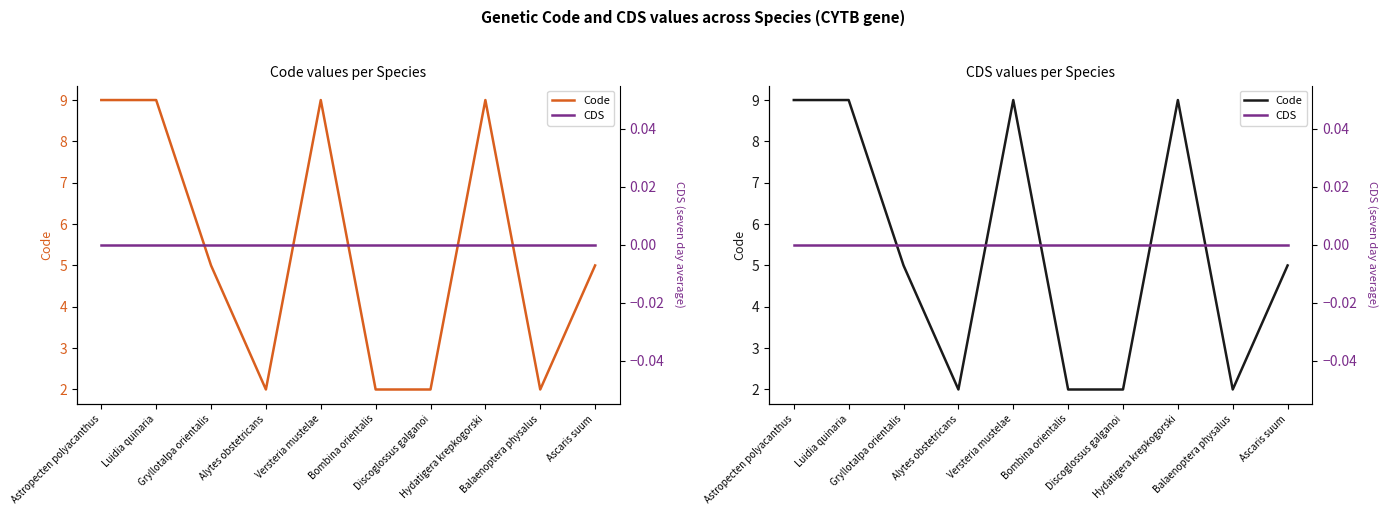

Reading right to left, extract all data points from this chart.

Code: 5	2	9	2	2	9	2	5	9	9
CDS: 0	0	0	0	0	0	0	0	0	0